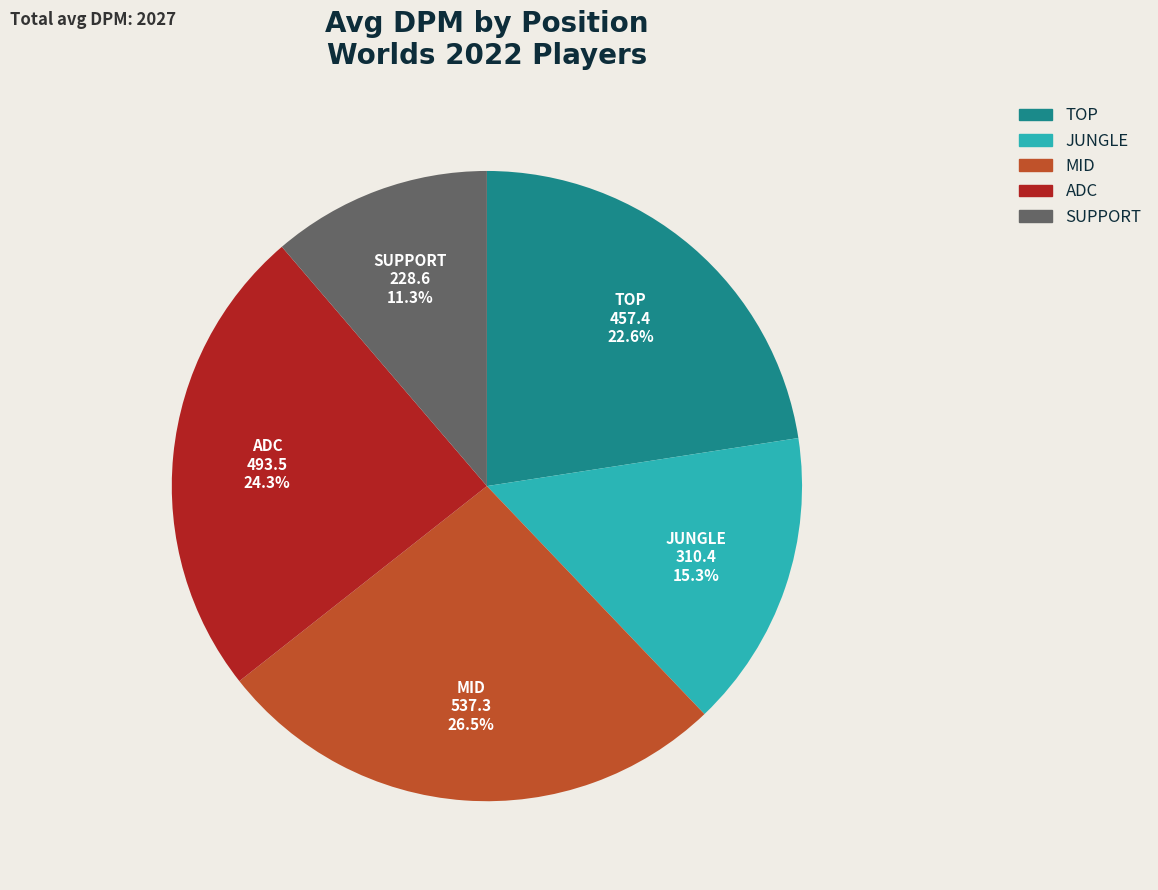

Do JUNGLE and SUPPORT together represent more than half of the pie?

No